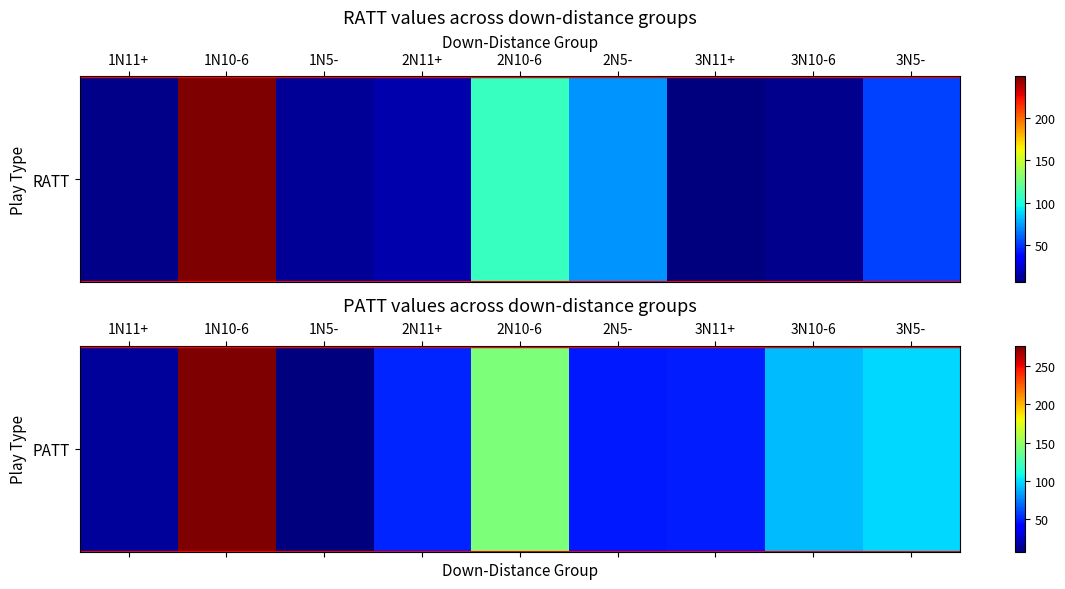

What is the sum of the values at 3N10-6 and 3N5-?

190